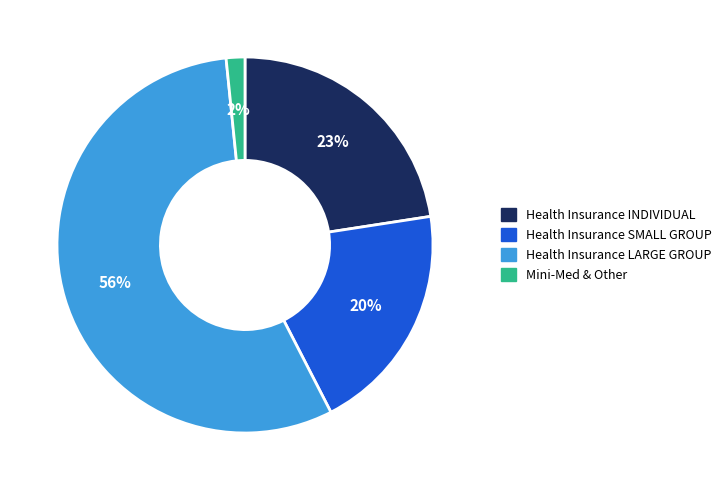

Count the number of slices in the pie.

4